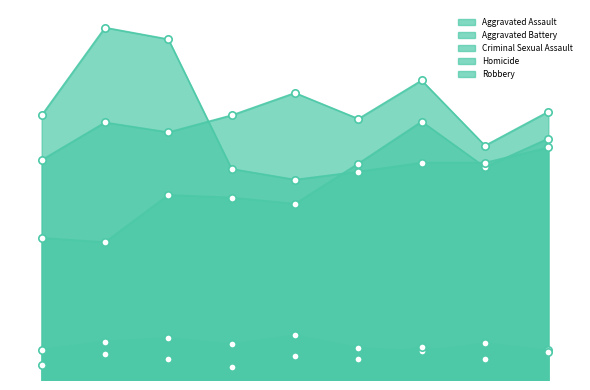

Which series reaches the minimum Y coordinate?

Homicide